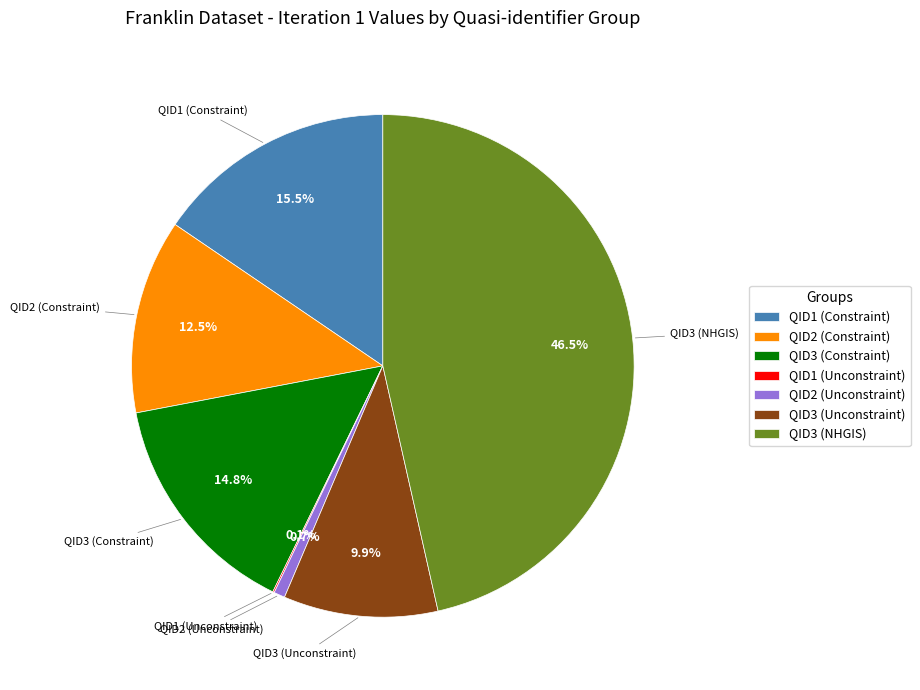

Is there a majority slice in this chart?

No